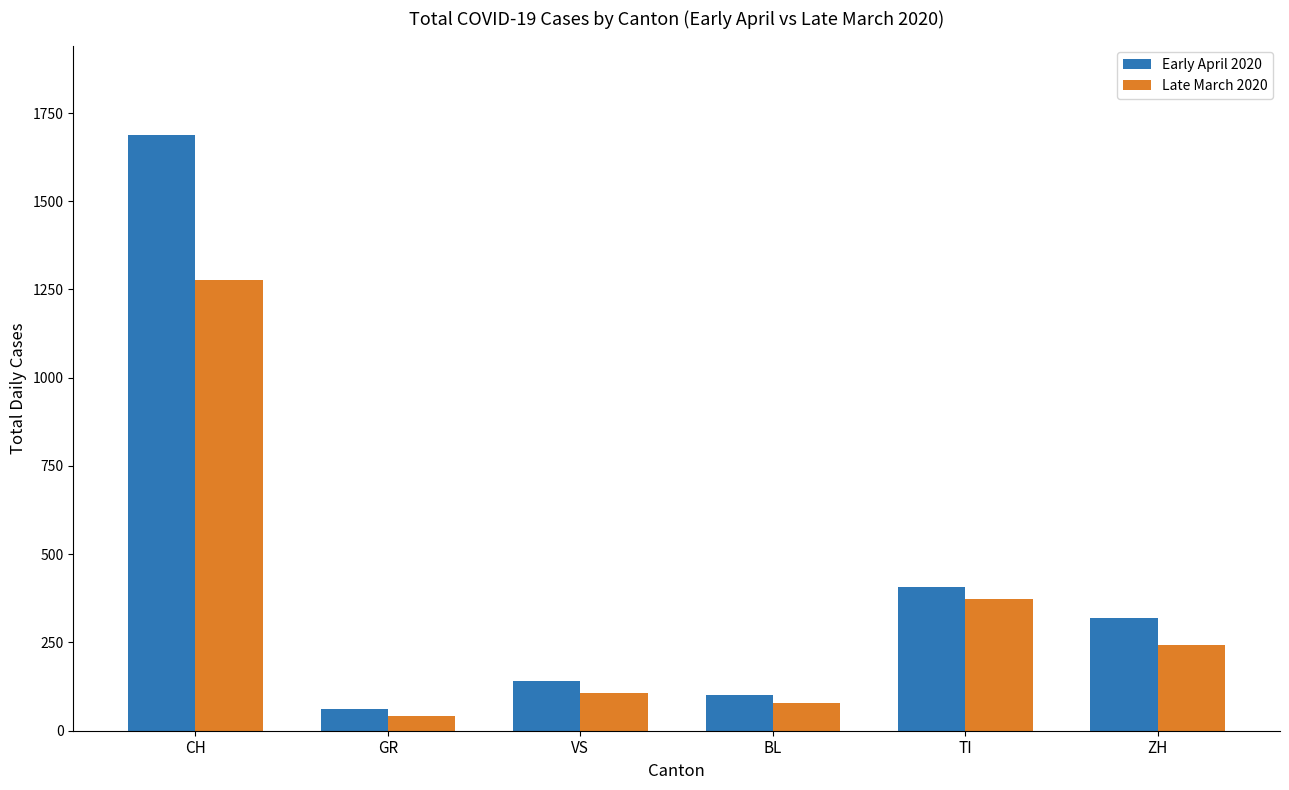

Is it true that Late March 2020 equals 78 at BL?

True